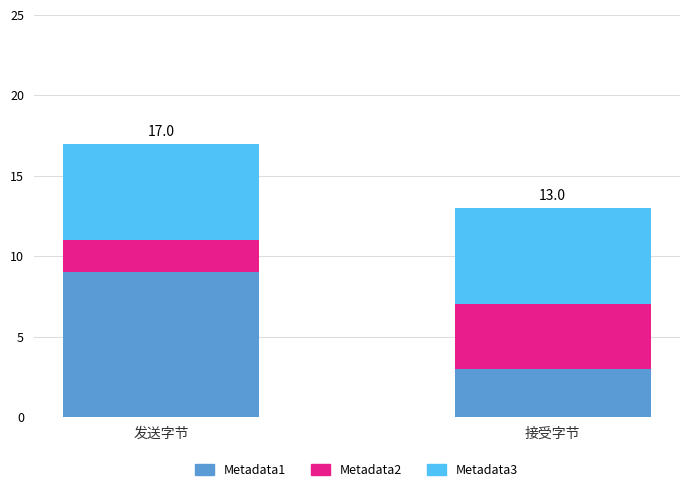

The value of Metadata1 at 发送字节 is 9. True or false?

True